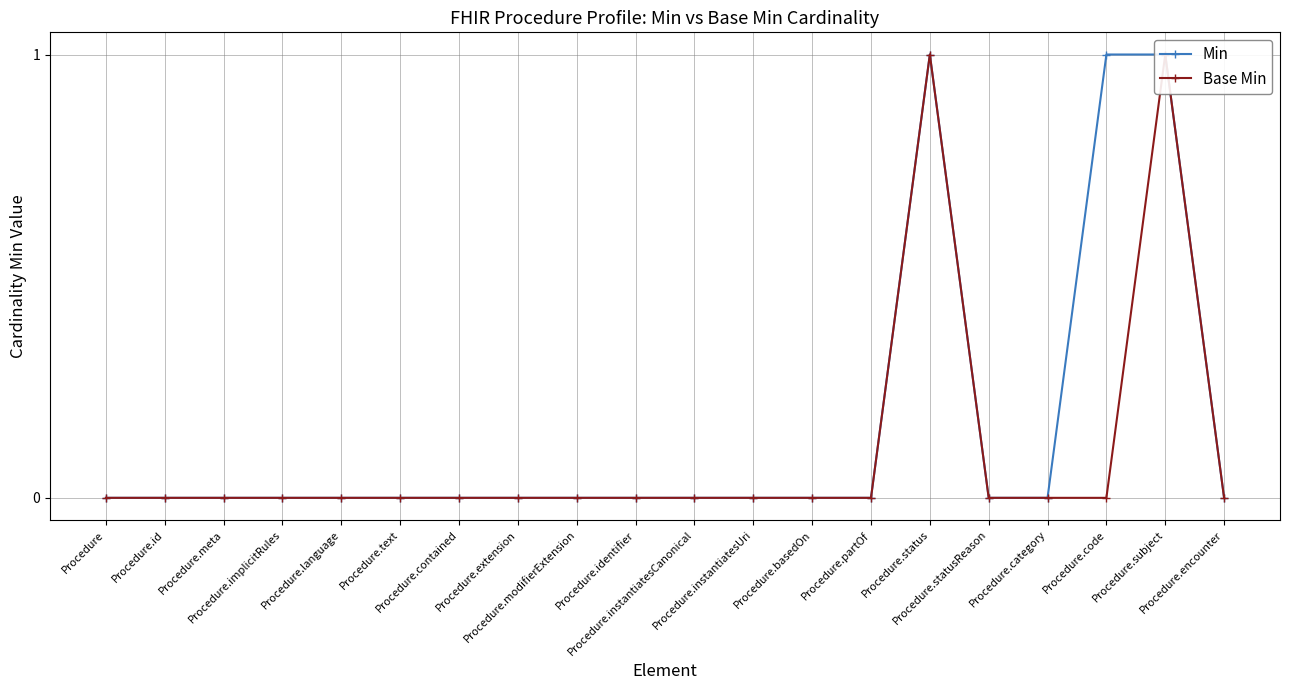

Which label corresponds to the smallest value in the chart?

Procedure